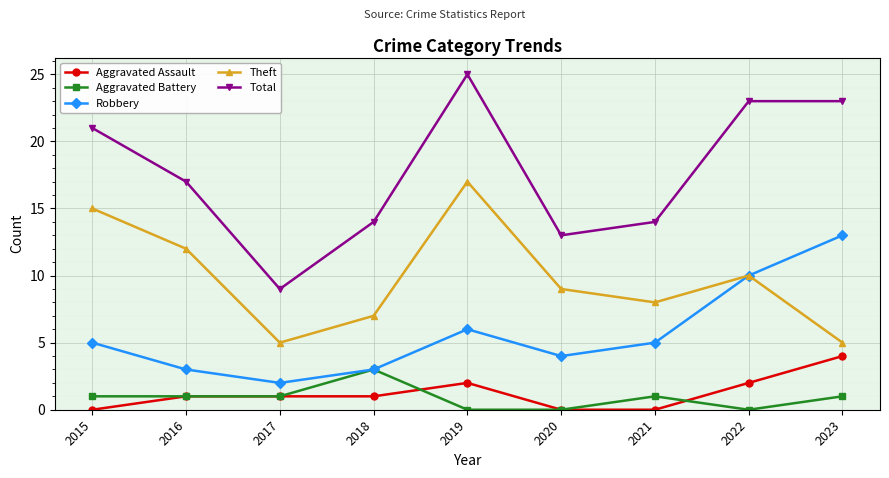

What is the difference between the Total values at 2017 and 2015?

12